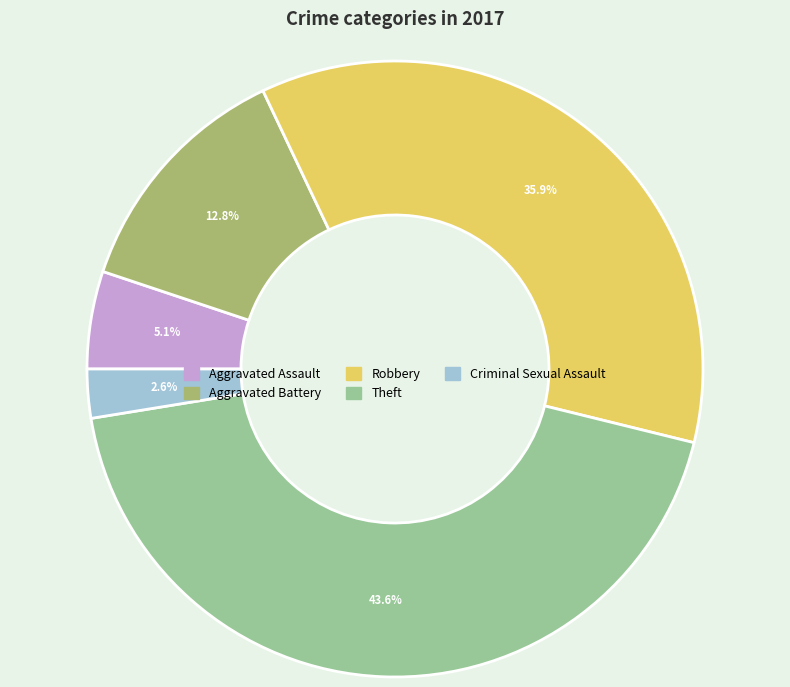

What percentage is the Aggravated Assault slice, to the nearest percent?

5%